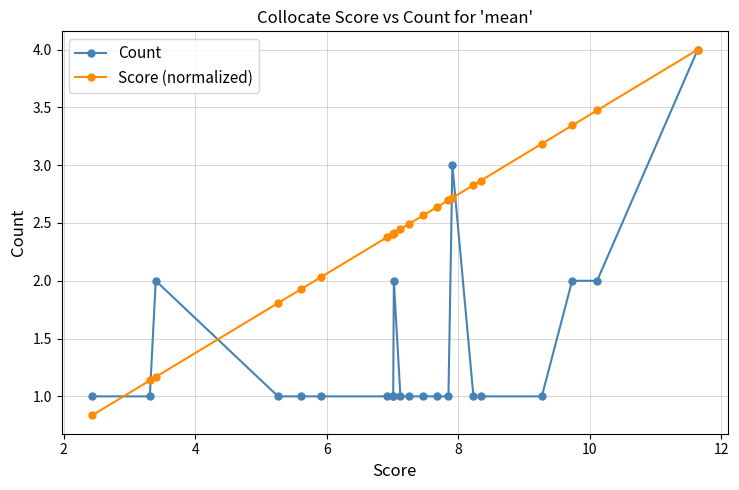

Which series has the largest total across all categories?

Score (normalized)